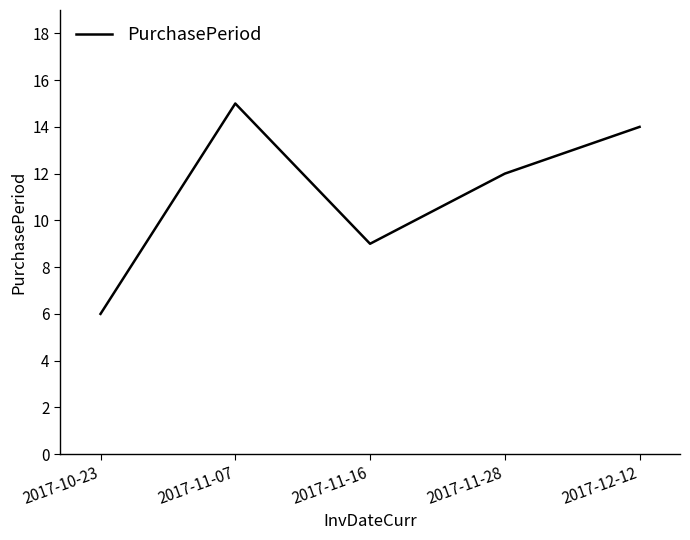

What is the difference between the values at 2017-10-23 and 2017-11-16?

3